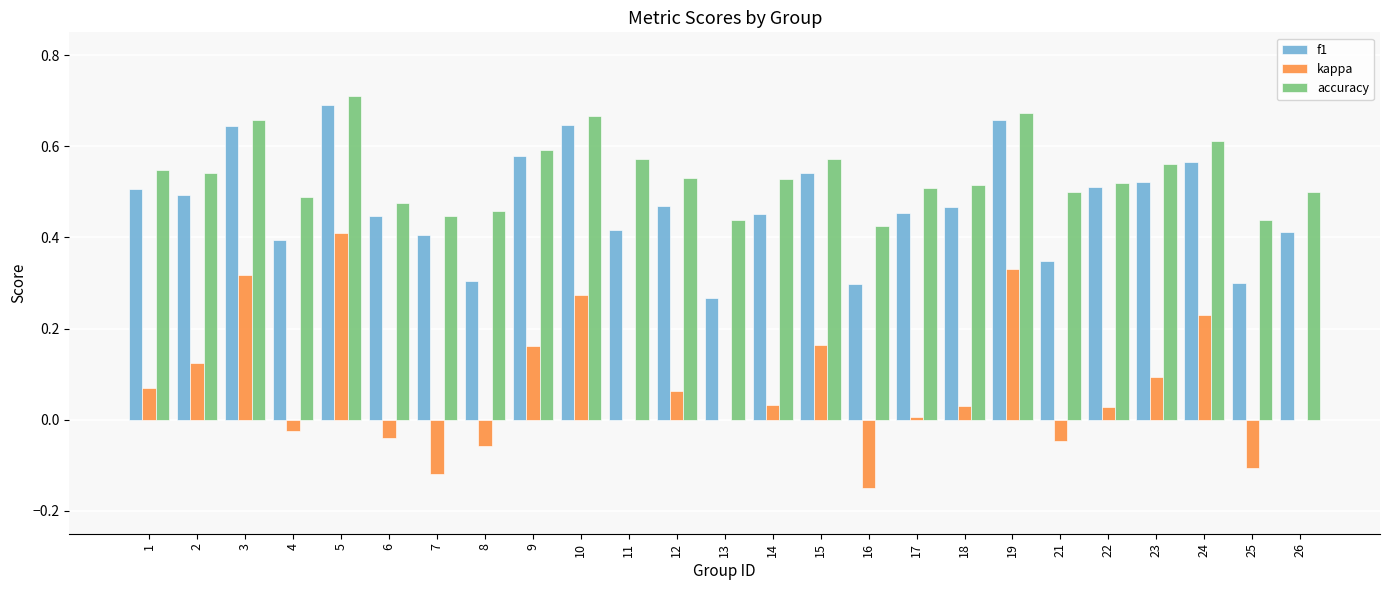

Are the bars grouped side by side (vs. stacked)?

Yes